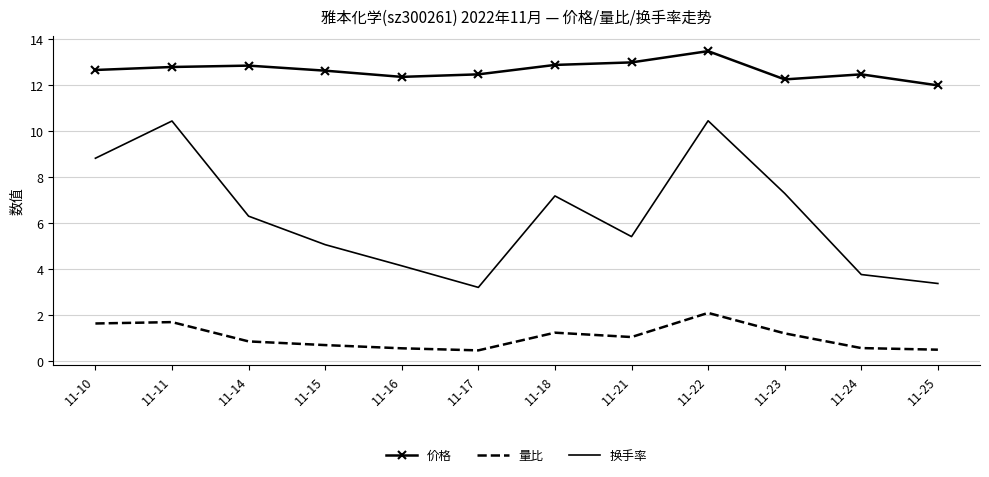

Is it true that 价格 equals 22.8 at 11-14?

False